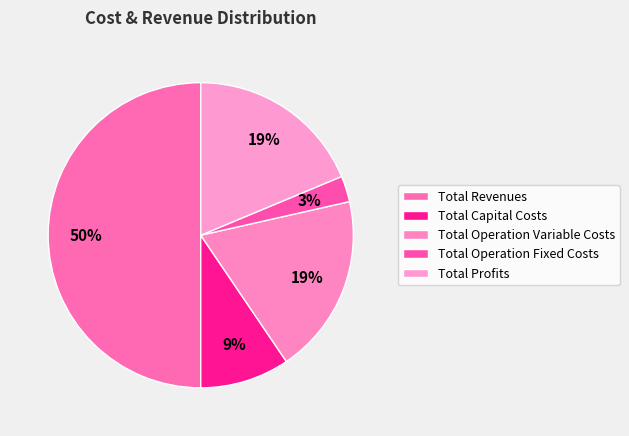

Between Total Revenues and Total Operation Variable Costs, which is larger?

Total Revenues